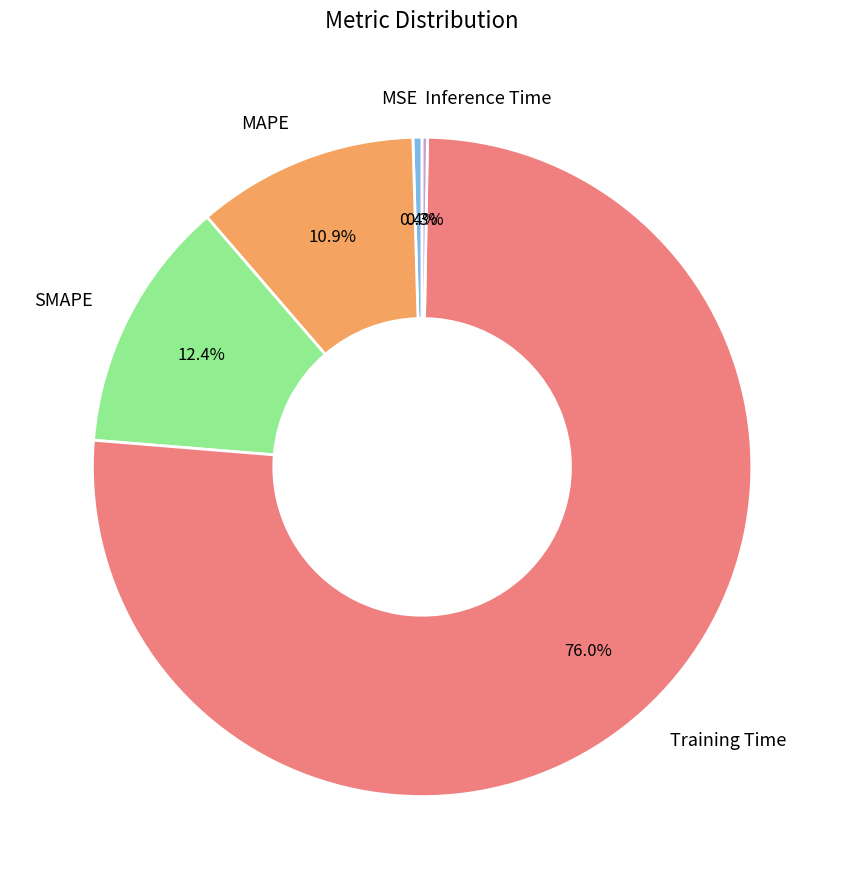

Is there any slice that represents more than half of the pie?

Yes